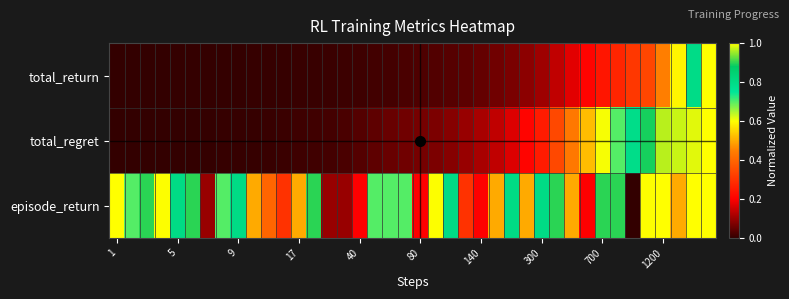

Rank the series by their average value, from highest to lowest.

episode_return, total_regret, total_return